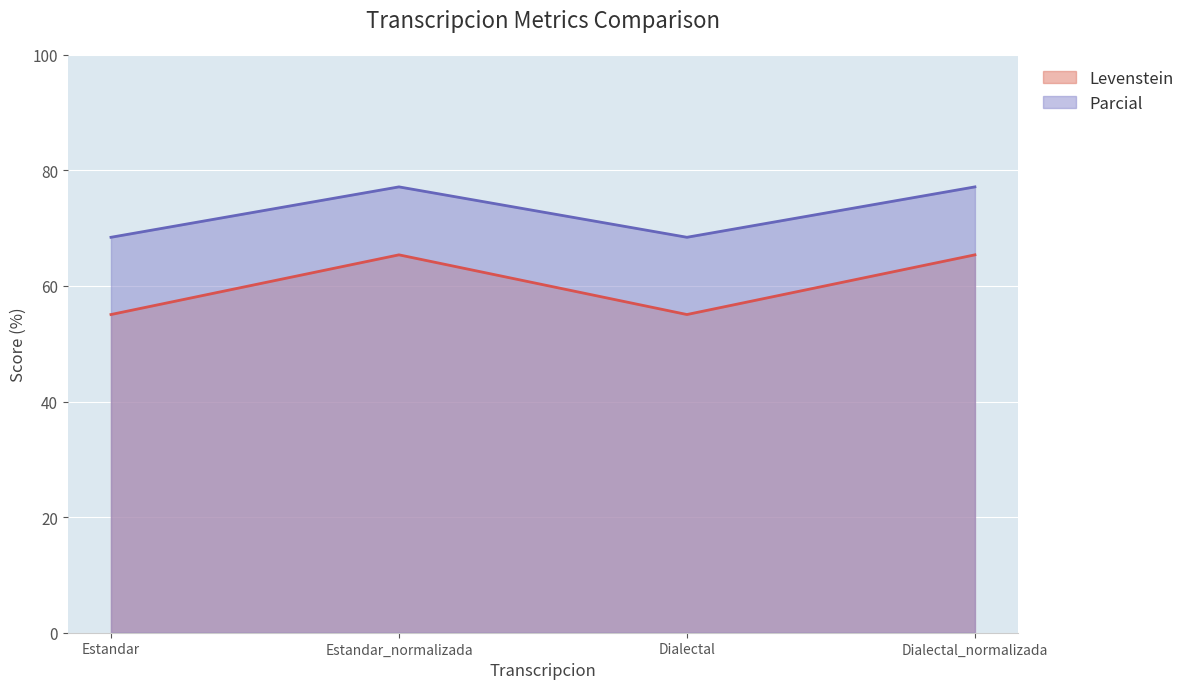

Reading left to right, transcribe all the data shown in this chart.

Levenstein: 55.1	65.4	55.1	65.4
Parcial: 68.4	77.1	68.4	77.1